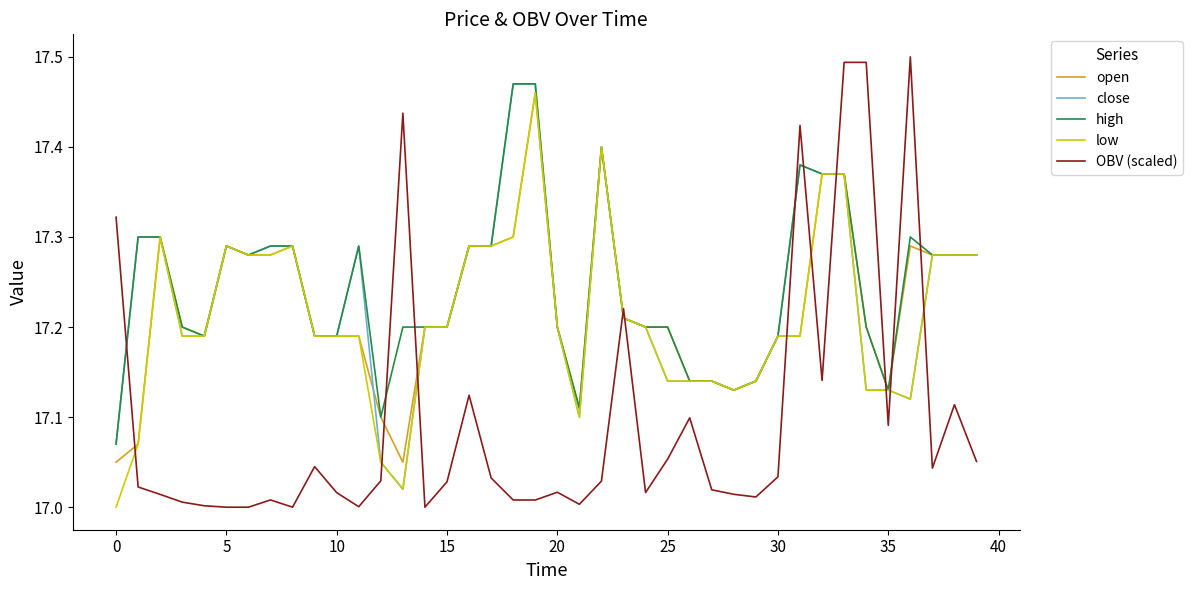

Which series has the largest range (max minus min)?

OBV (scaled)